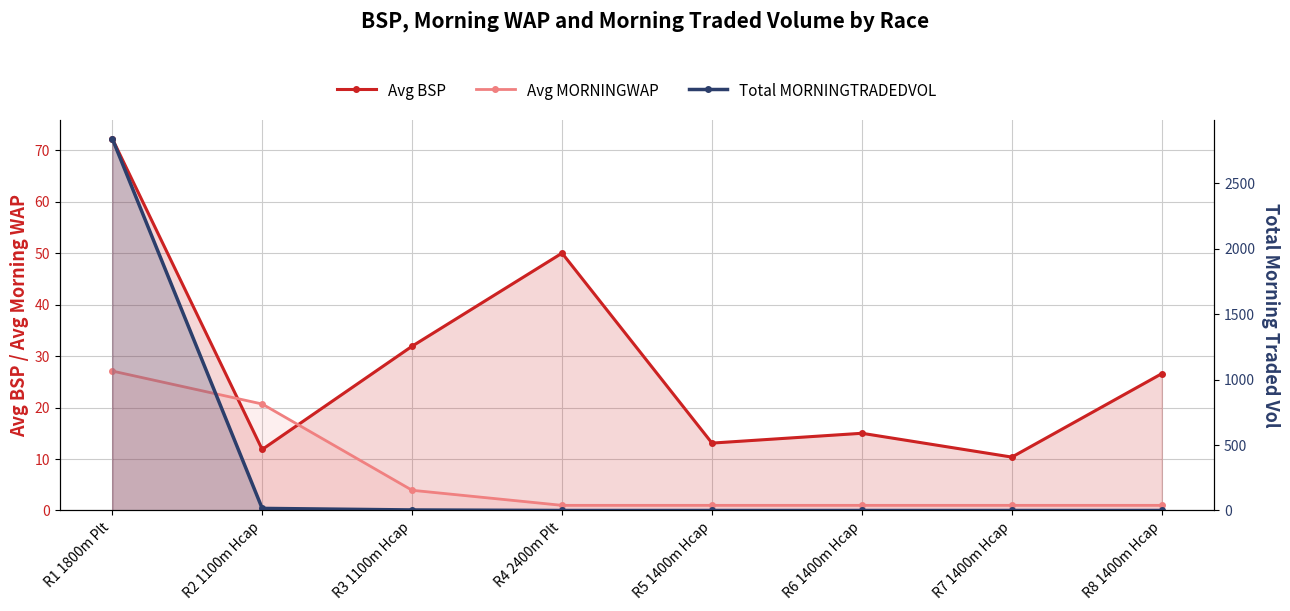

What position from the left is R6 1400m Hcap?

6